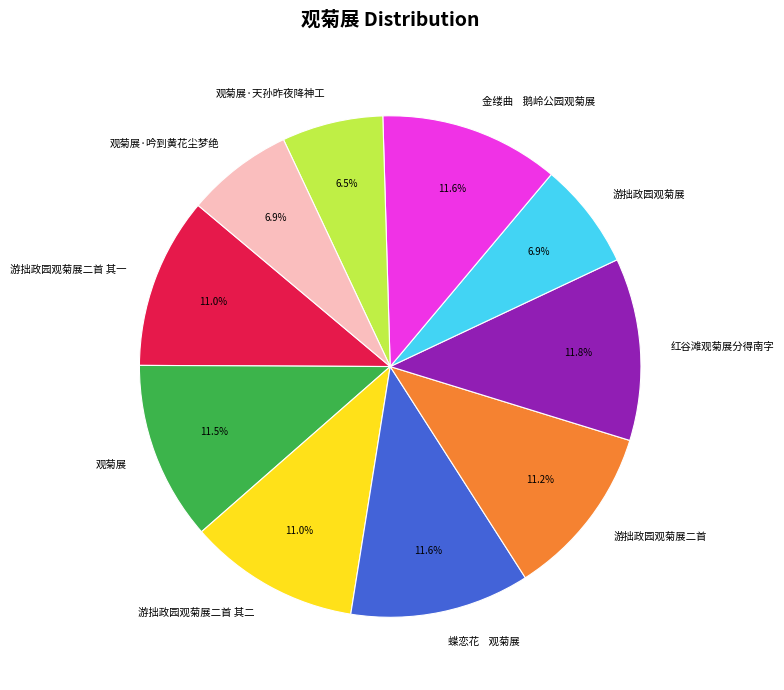

What portion of the pie excludes 游拙政园观菊展二首 其一?

89.0%